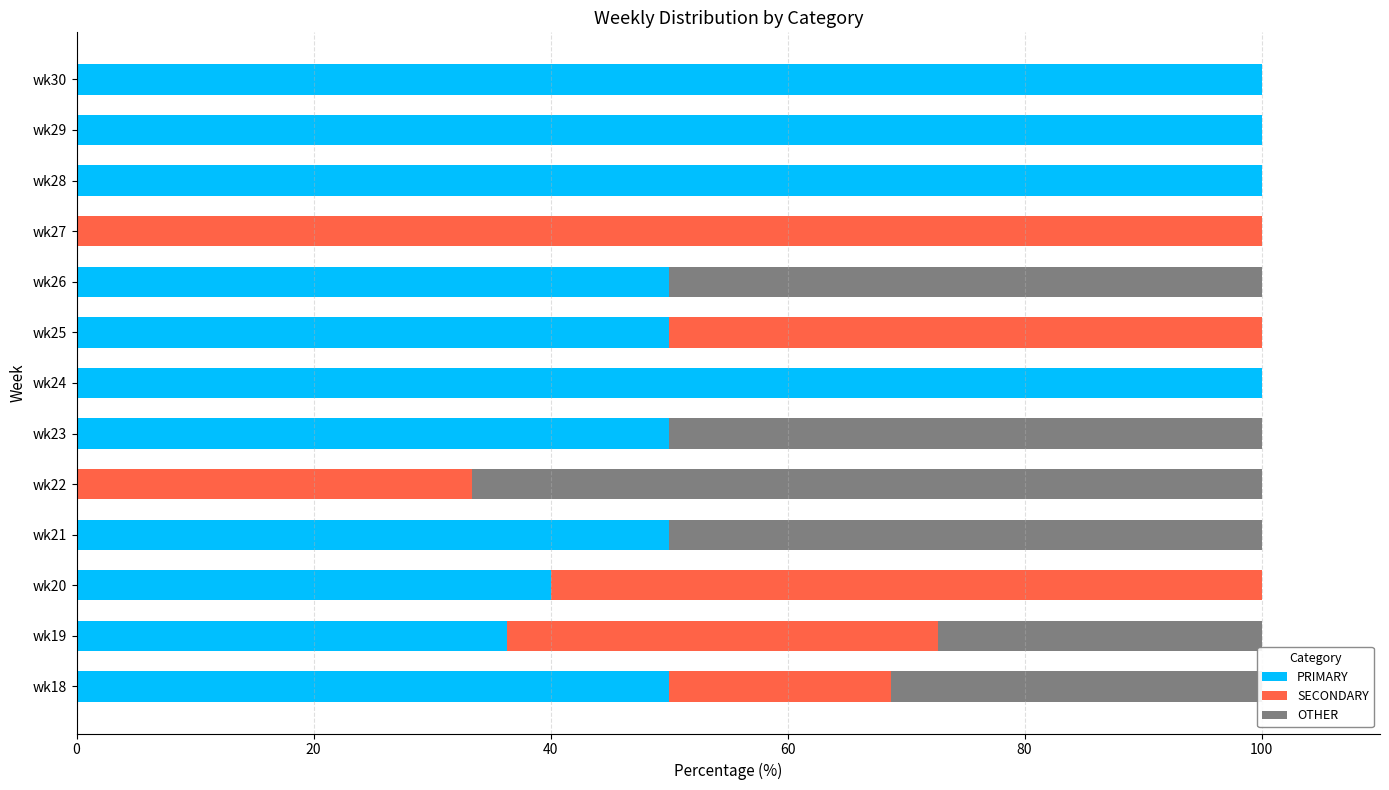

What is the total value across all series at wk19?

100.0